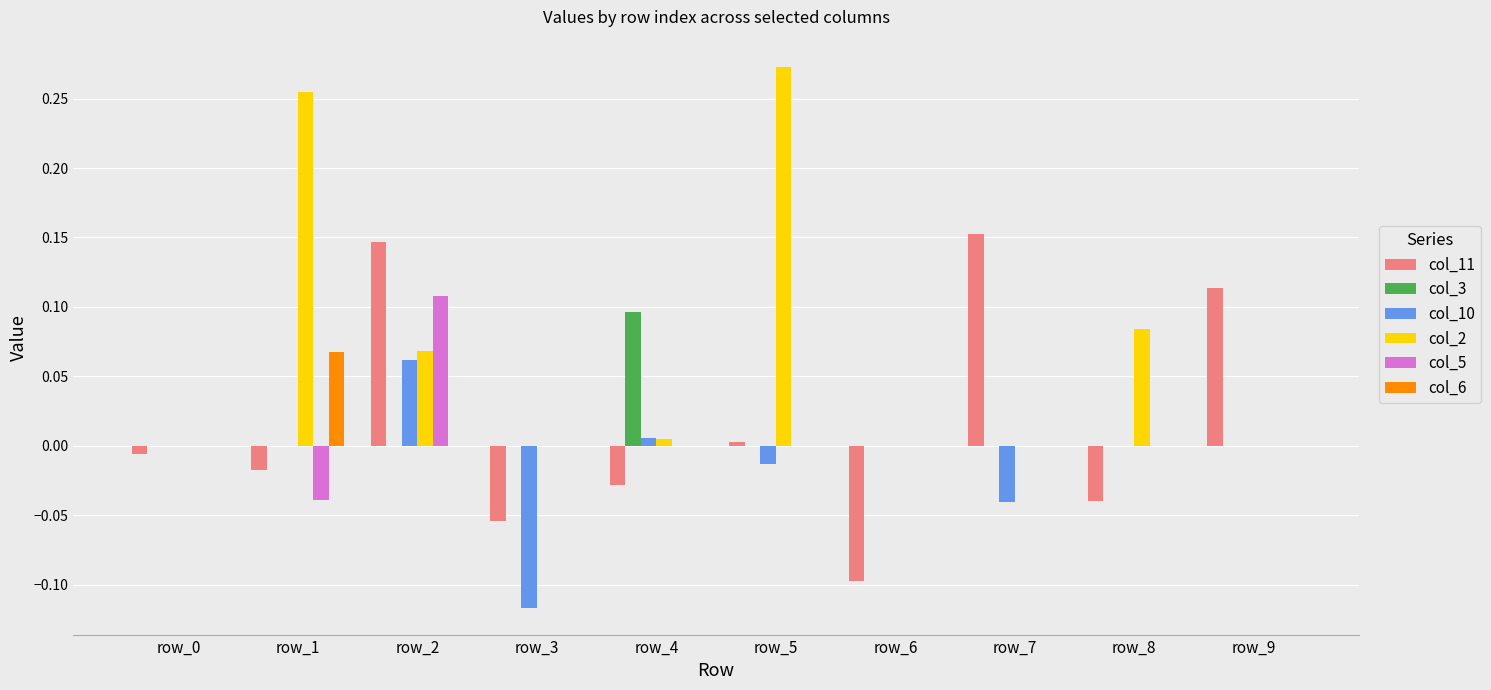

Which series has the largest total across all categories?

col_2